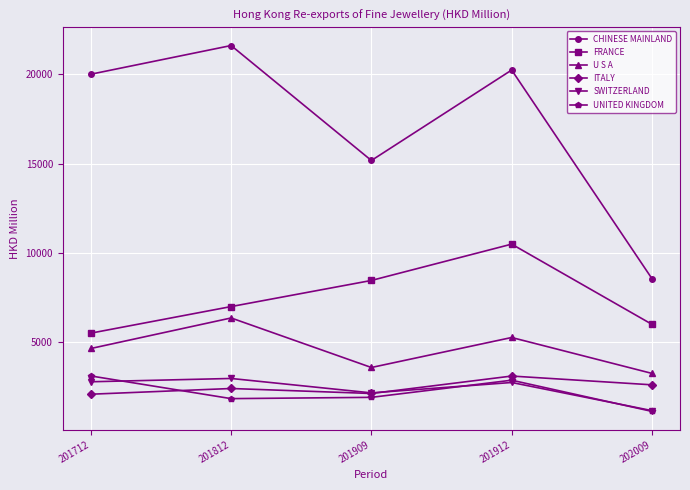

True or false: SWITZERLAND has more than 2 interior local peaks.

False